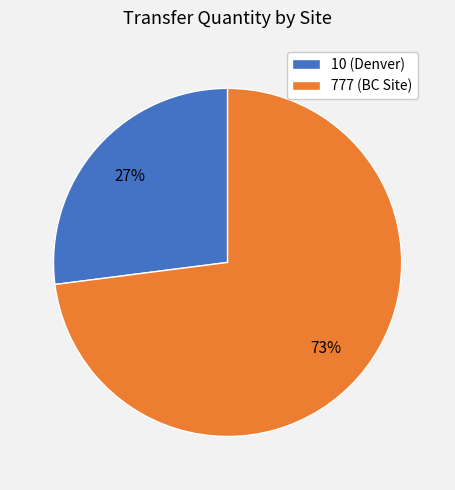

What is the smallest slice in the pie chart?

10 (Denver)